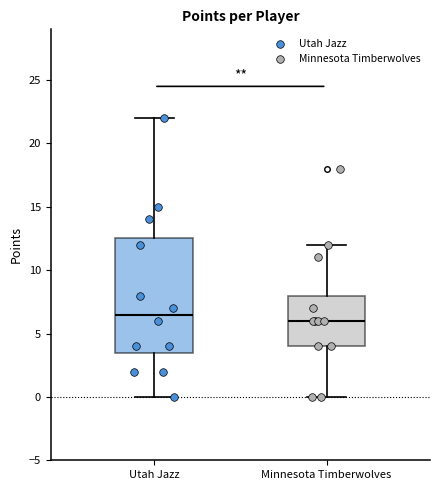

Reading left to right, read every box against the y-axis: the position of its median line, the range the box covers, and the ends of its whiskers. The values are not printed on the chart, so give them approximately, as read against the axis.

Utah Jazz: median 6.5, box 3.5 to 12.5, whiskers 0.0 to 22.0
Minnesota Timberwolves: median 6.0, box 4.0 to 8.0, whiskers 0.0 to 12.0